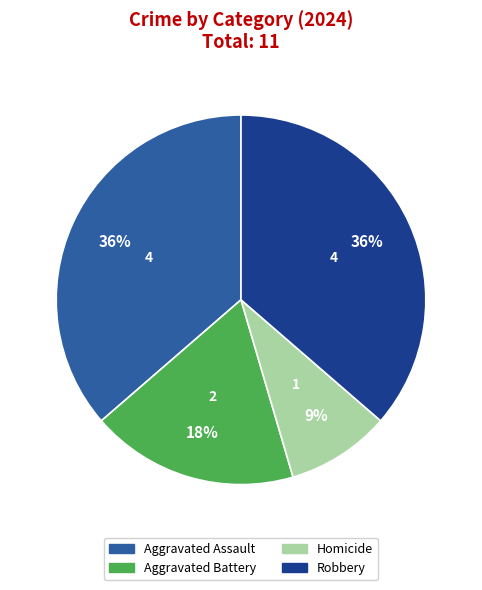

Is there a majority slice in this chart?

No